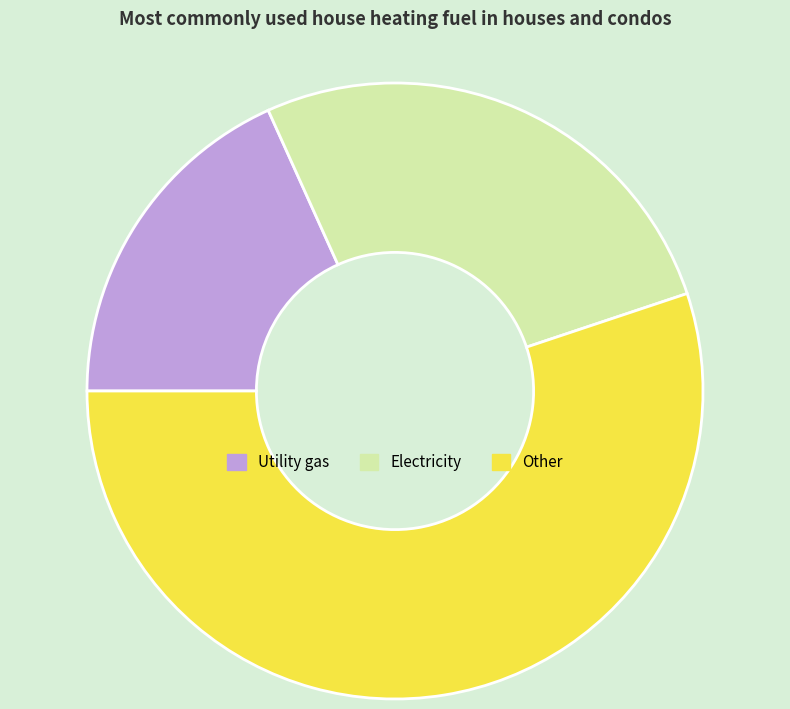

How many segments does this pie chart have?

3